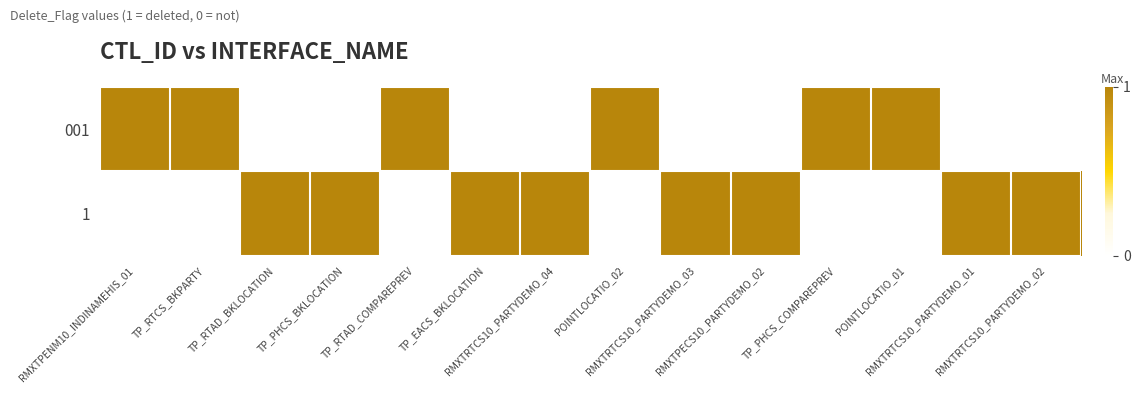

How many data points does each series have?

14